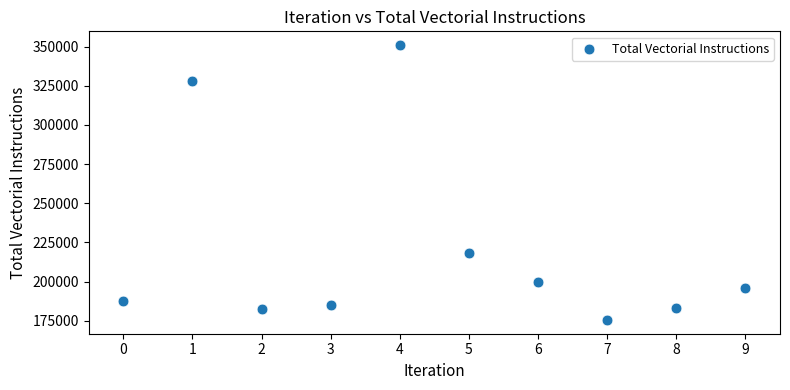

What Y value in the scatter plot is closest to 263237?

218140